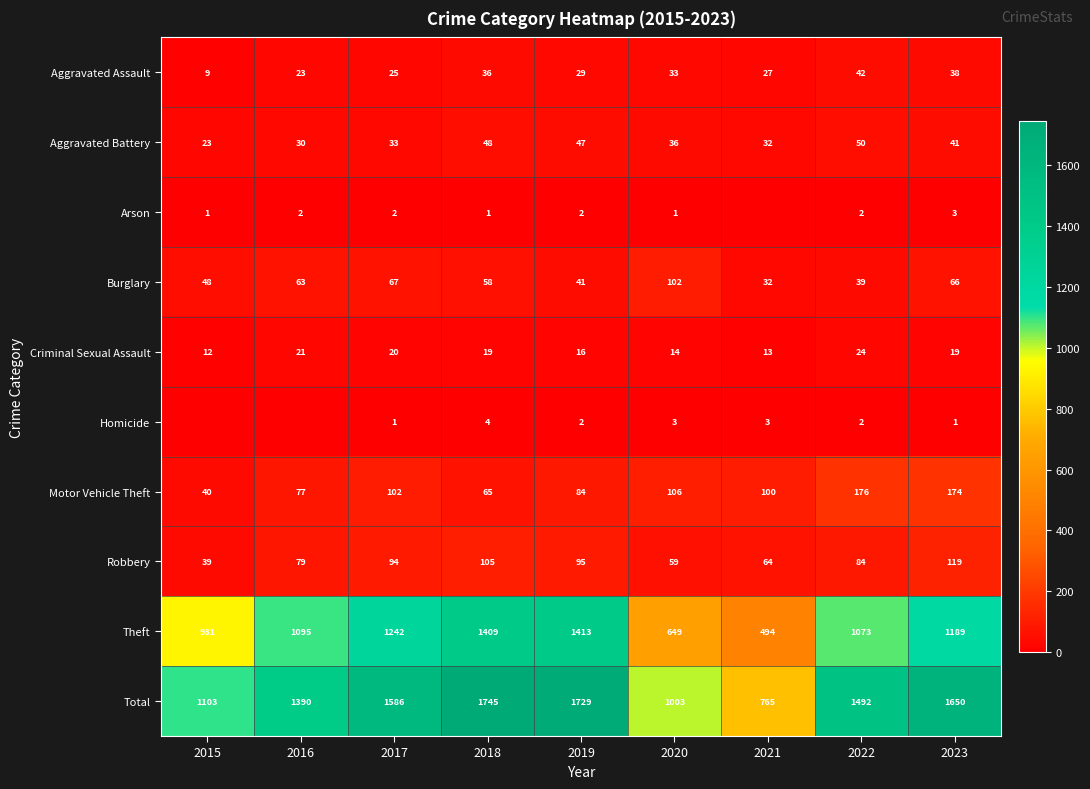

The Aggravated Assault series shows 42 at 2022. True or false?

True